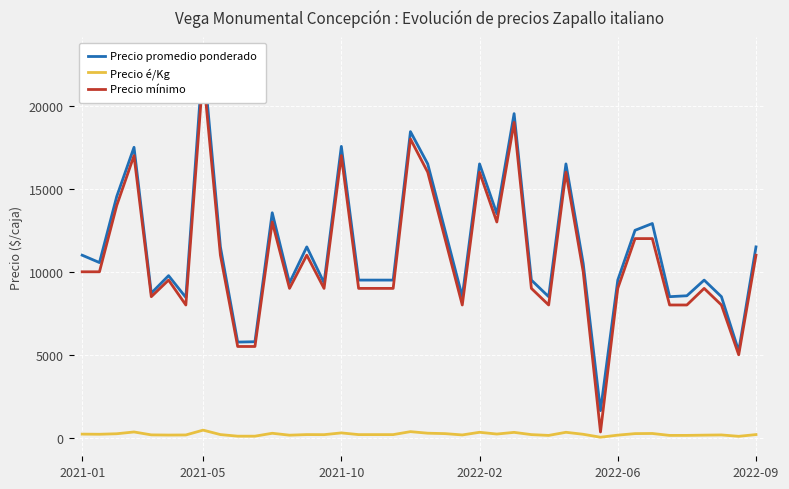

Which has a higher value, 30 or 35?

35